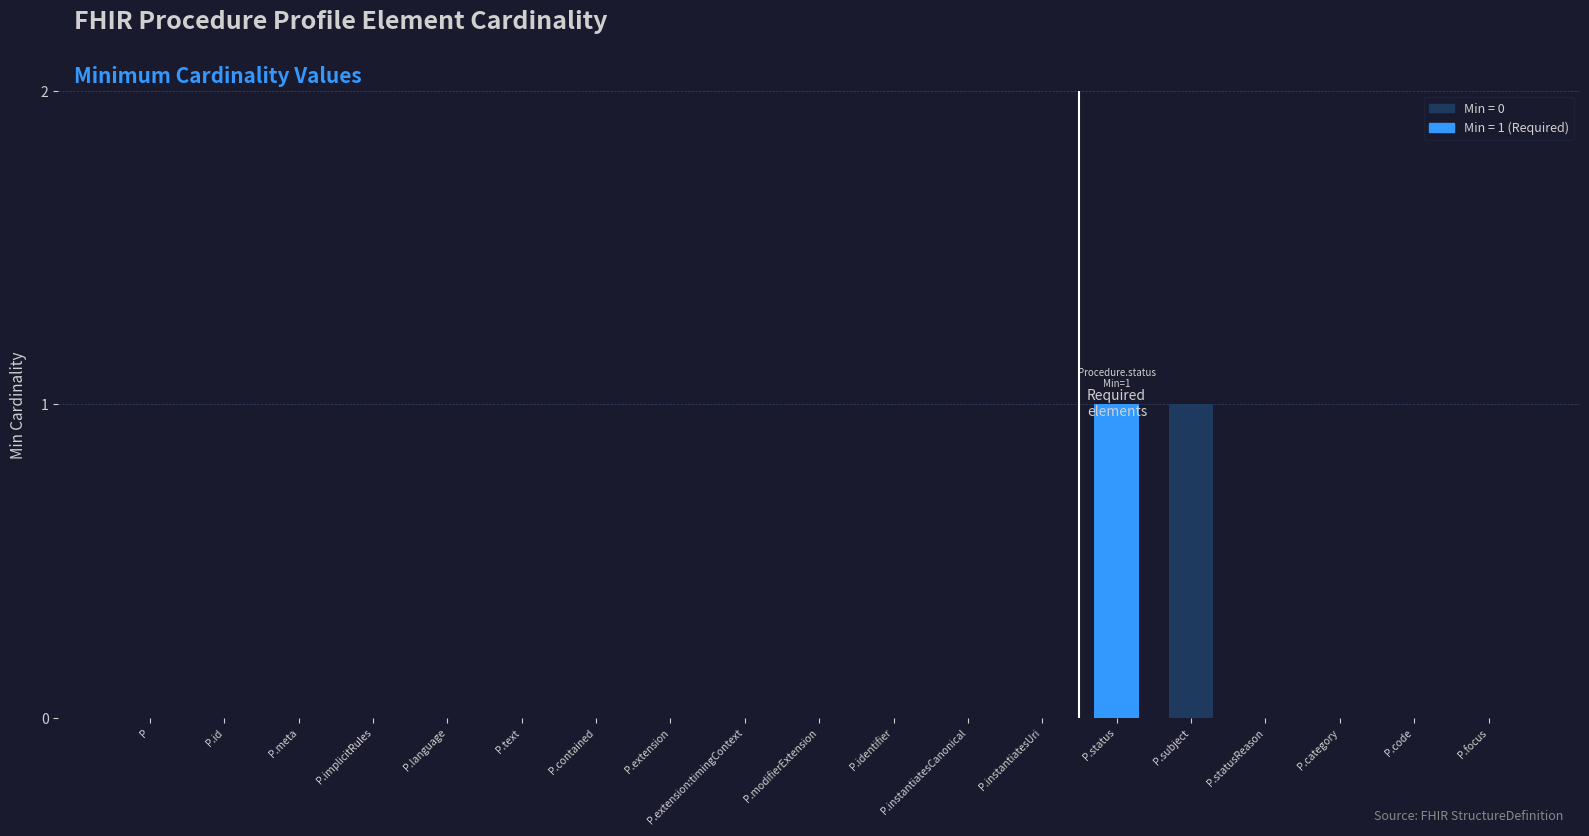

Reading left to right, list all the values displayed in this chart.

0	0	0	0	0	0	0	0	0	0	0	0	0	1	1	0	0	0	0